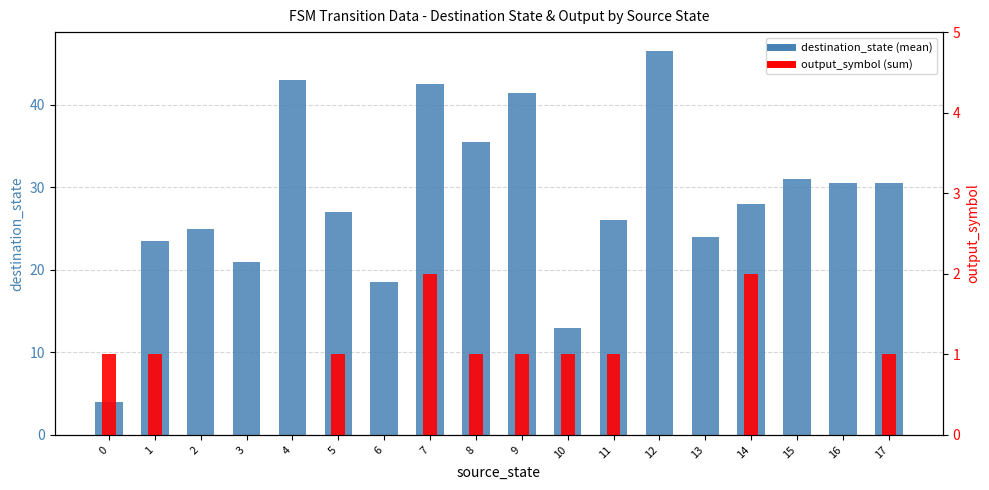

What is the approximate value of output_symbol (sum) at 5?

1.0